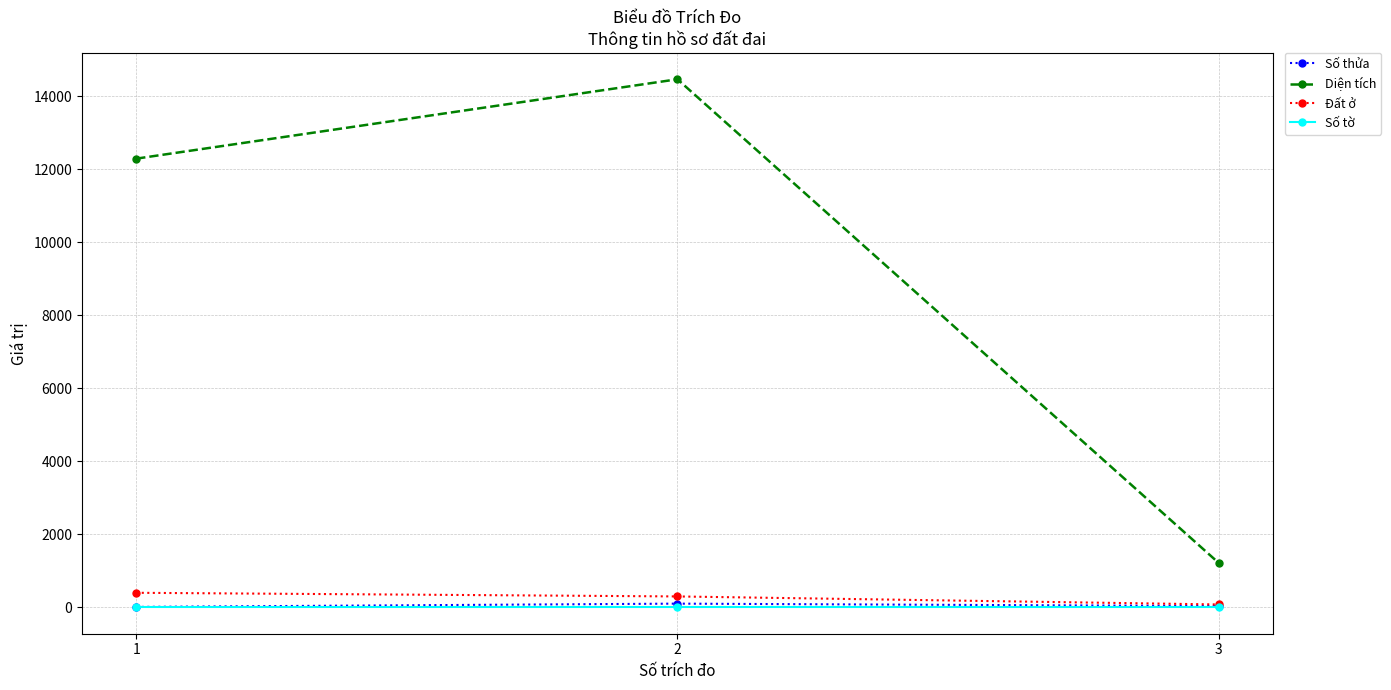

What is the sum of all Diện tích values?

27976.7